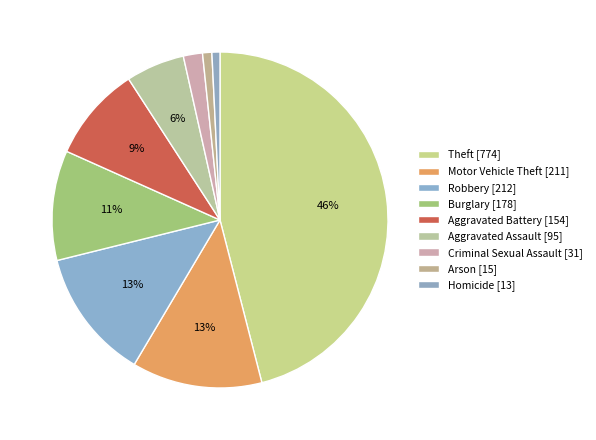

What is the largest slice in the pie chart?

Theft